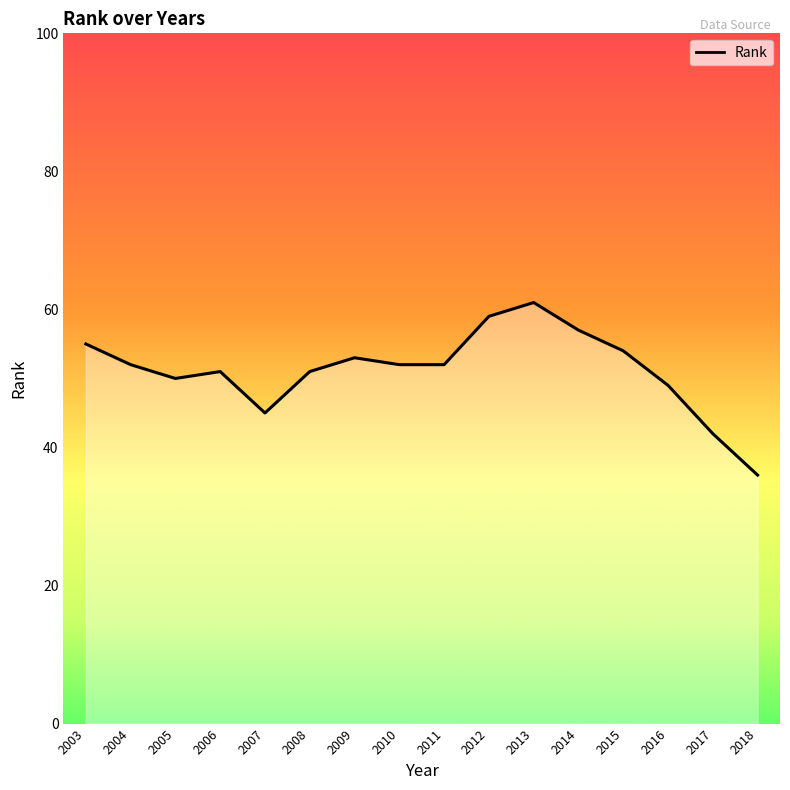

Is it true that the value at 2009 is 53?

True